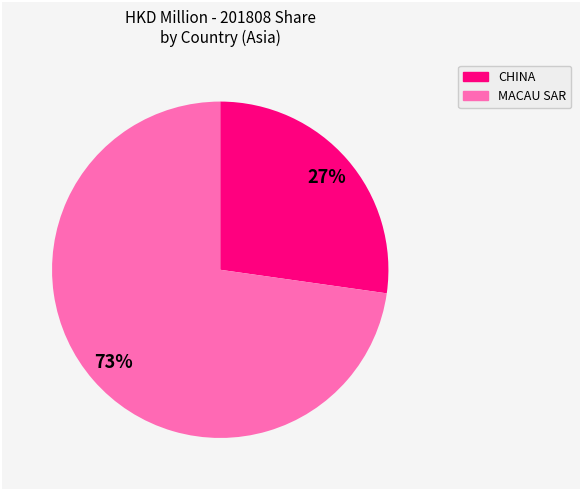

Is there any slice that represents more than half of the pie?

Yes